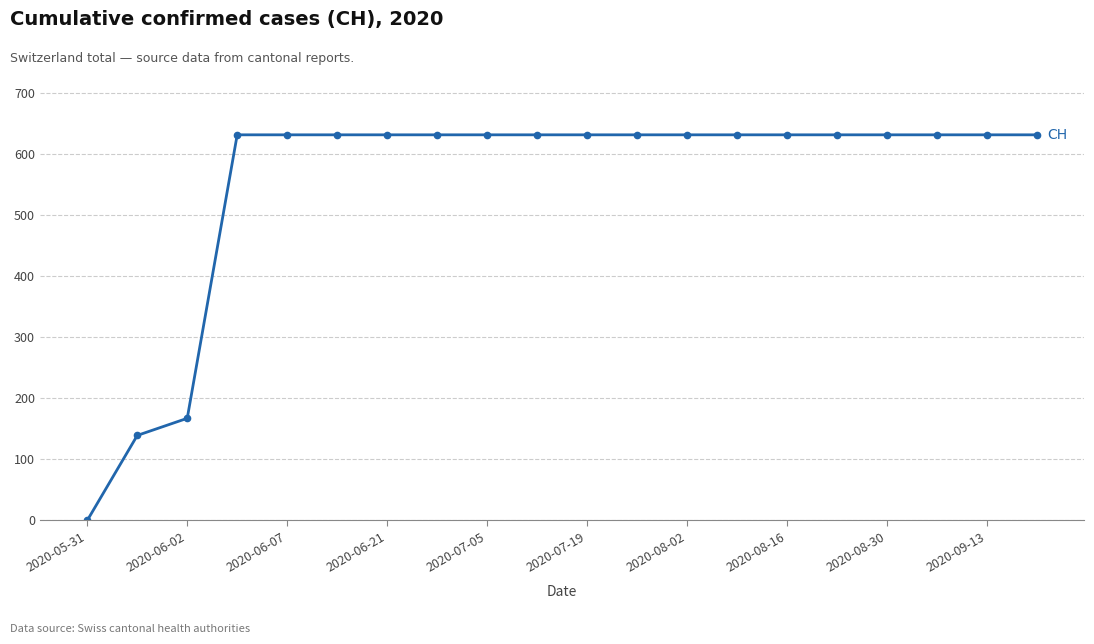

Is this an area chart (filled region under the line)?

No